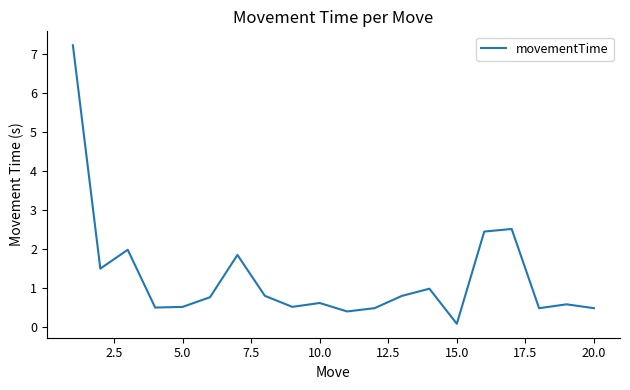

What is the difference between the maximum and minimum values?

7.1